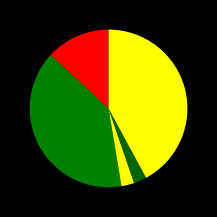

Count the number of slices in the pie.

5